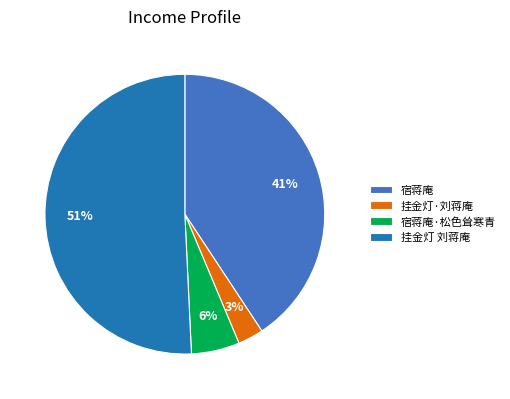

Is the sum of 宿蒋庵 and 挂金灯 刘蒋庵 greater than half?

Yes